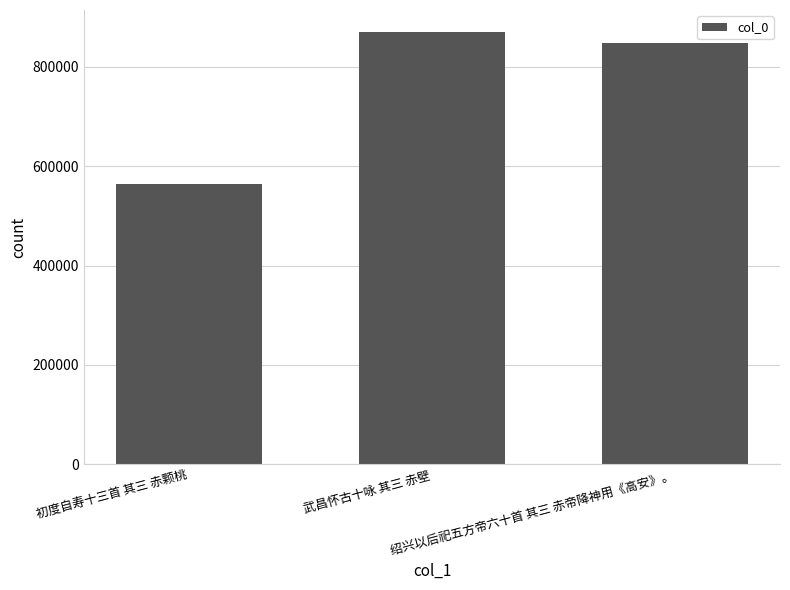

Which category has the lowest value across all series?

初度自寿十三首 其三 赤颗桃